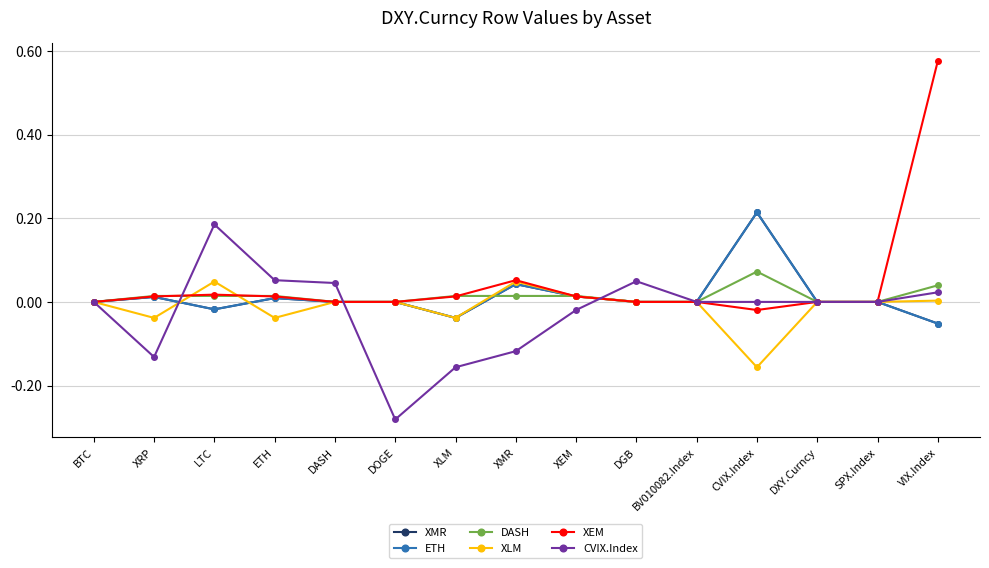

What is the label of the 11th point from the right?

DASH